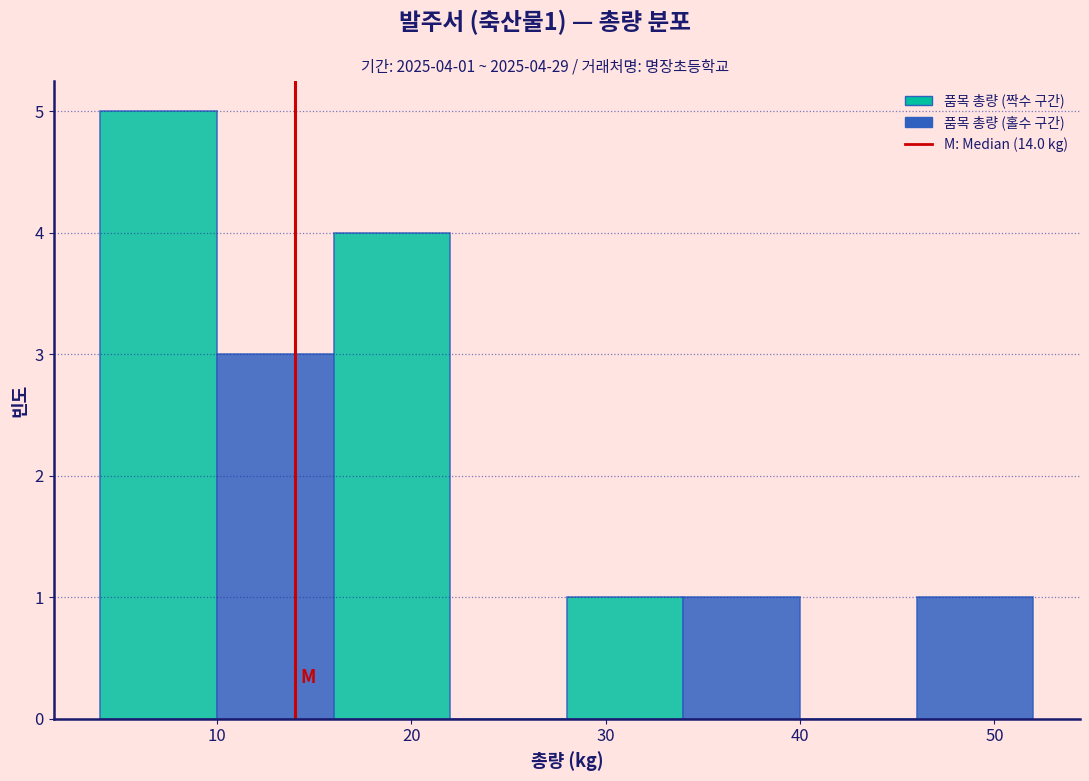

Over which range of the x-axis is the bar tallest?

4 to 10